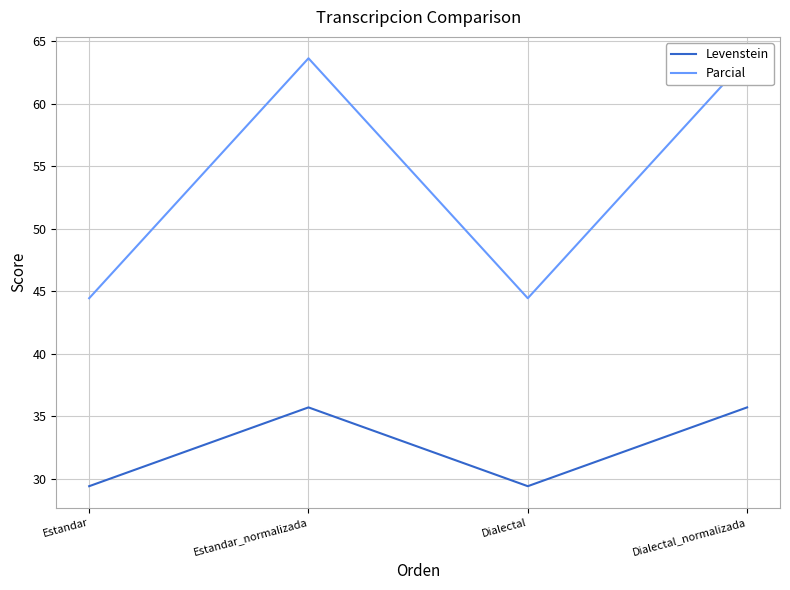

Rank the series by their average value, from highest to lowest.

Parcial, Levenstein